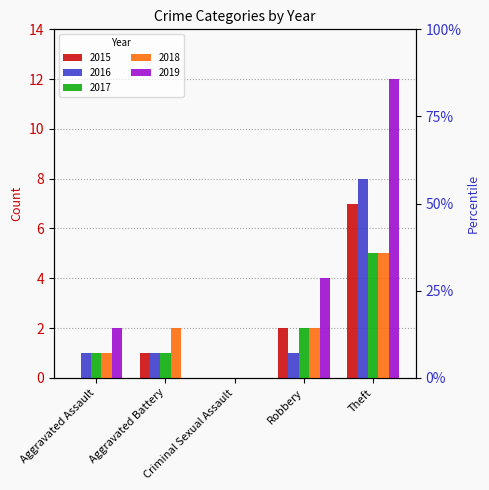

Reading left to right, what are all the values shown in this chart?

2015: 0	1	0	2	7
2016: 1	1	0	1	8
2017: 1	1	0	2	5
2018: 1	2	0	2	5
2019: 2	0	0	4	12